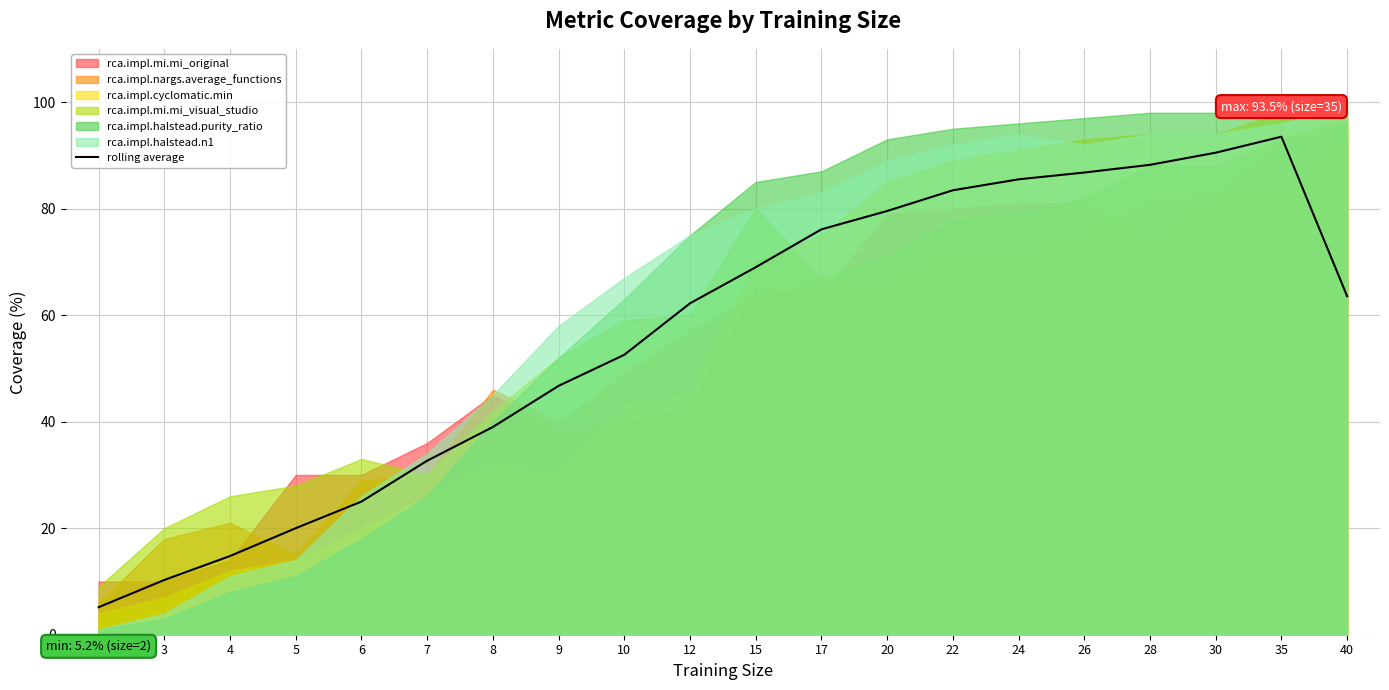

Rank the categories by value from highest to lowest.

35, 30, 28, 26, 24, 22, 20, 17, 15, 40, 12, 10, 9, 8, 7, 6, 5, 4, 3, 2